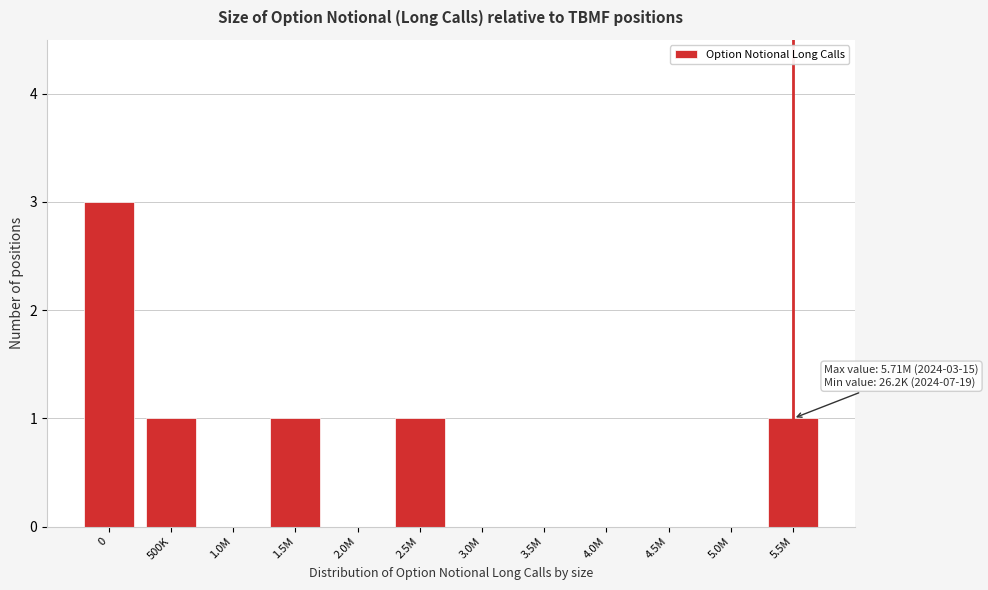

Reading left to right, list all the values displayed in this chart.

0=3	500K=1	1.0M=0	1.5M=1	2.0M=0	2.5M=1	3.0M=0	3.5M=0	4.0M=0	4.5M=0	5.0M=0	5.5M=1